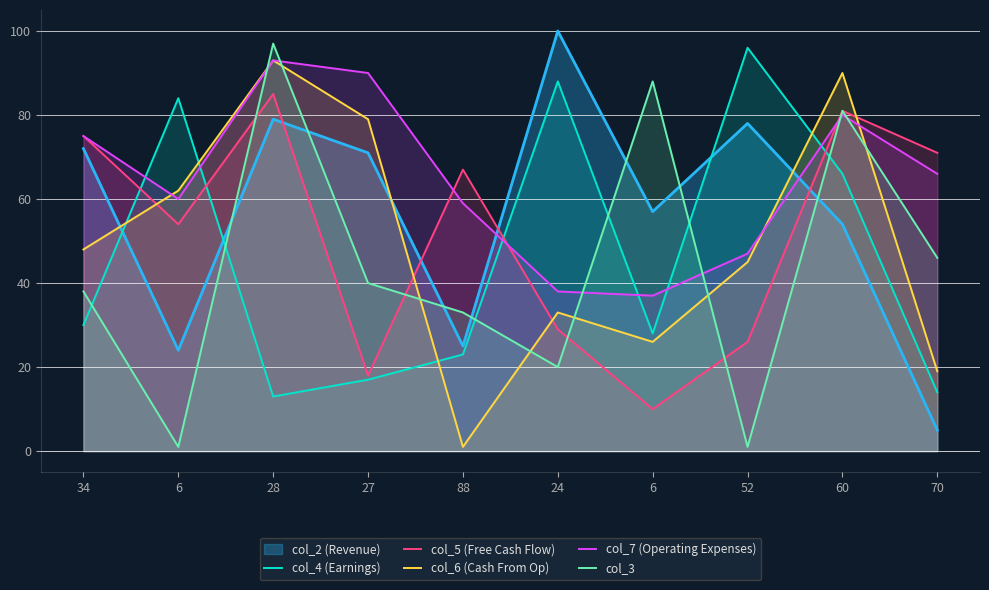

How many data points in col_5 (Free Cash Flow) are above 67?

4